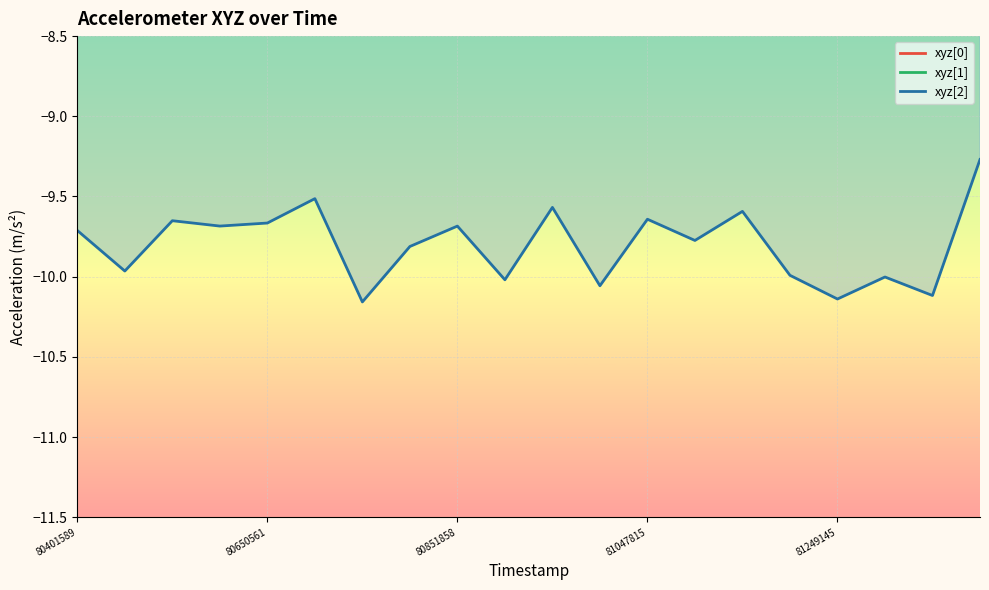

What are all the series names shown in the legend?

xyz[0], xyz[1], xyz[2]